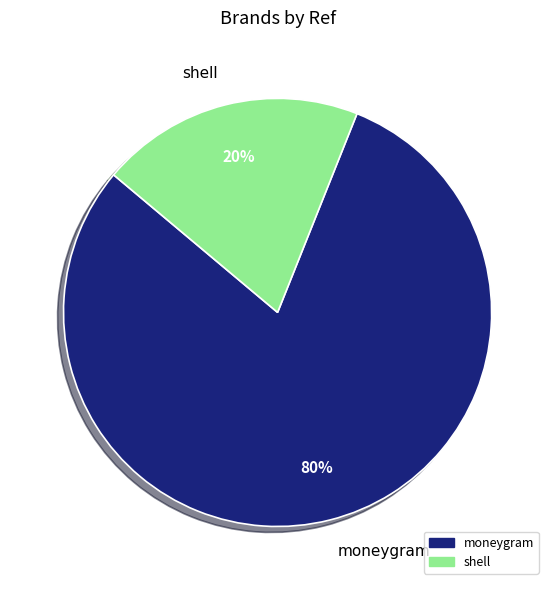

To the nearest percent, what is the difference between the largest and smallest slice percentages?

60%